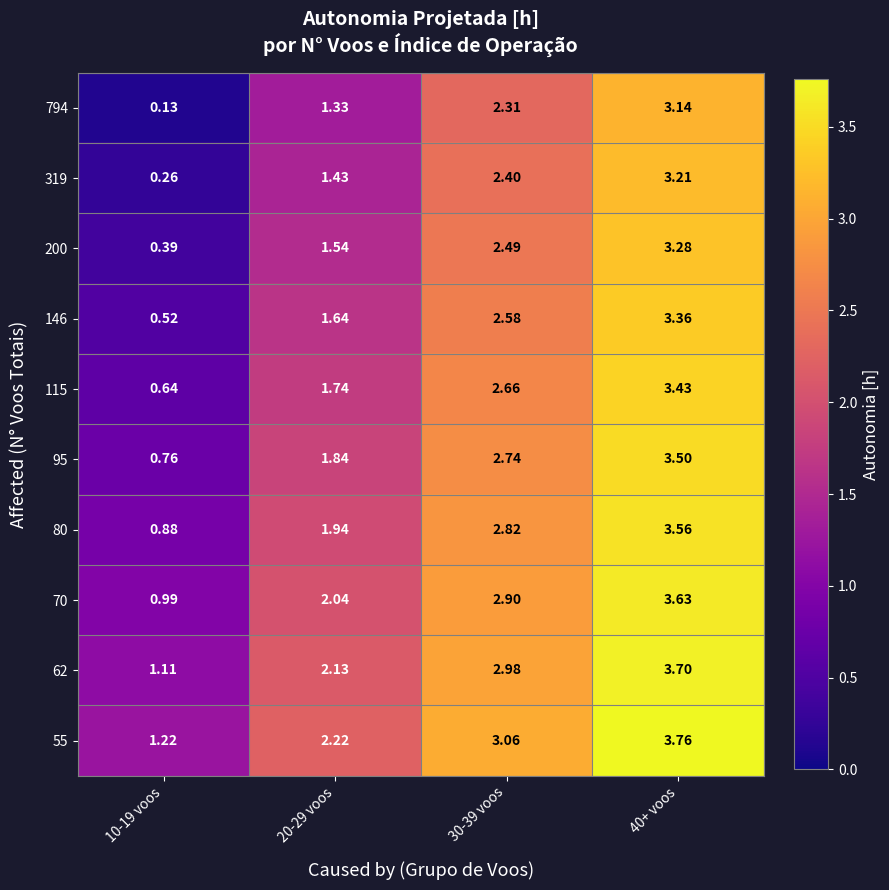

Is the value of 95 at 30-39 voos greater than the value of 146 at 30-39 voos?

Yes